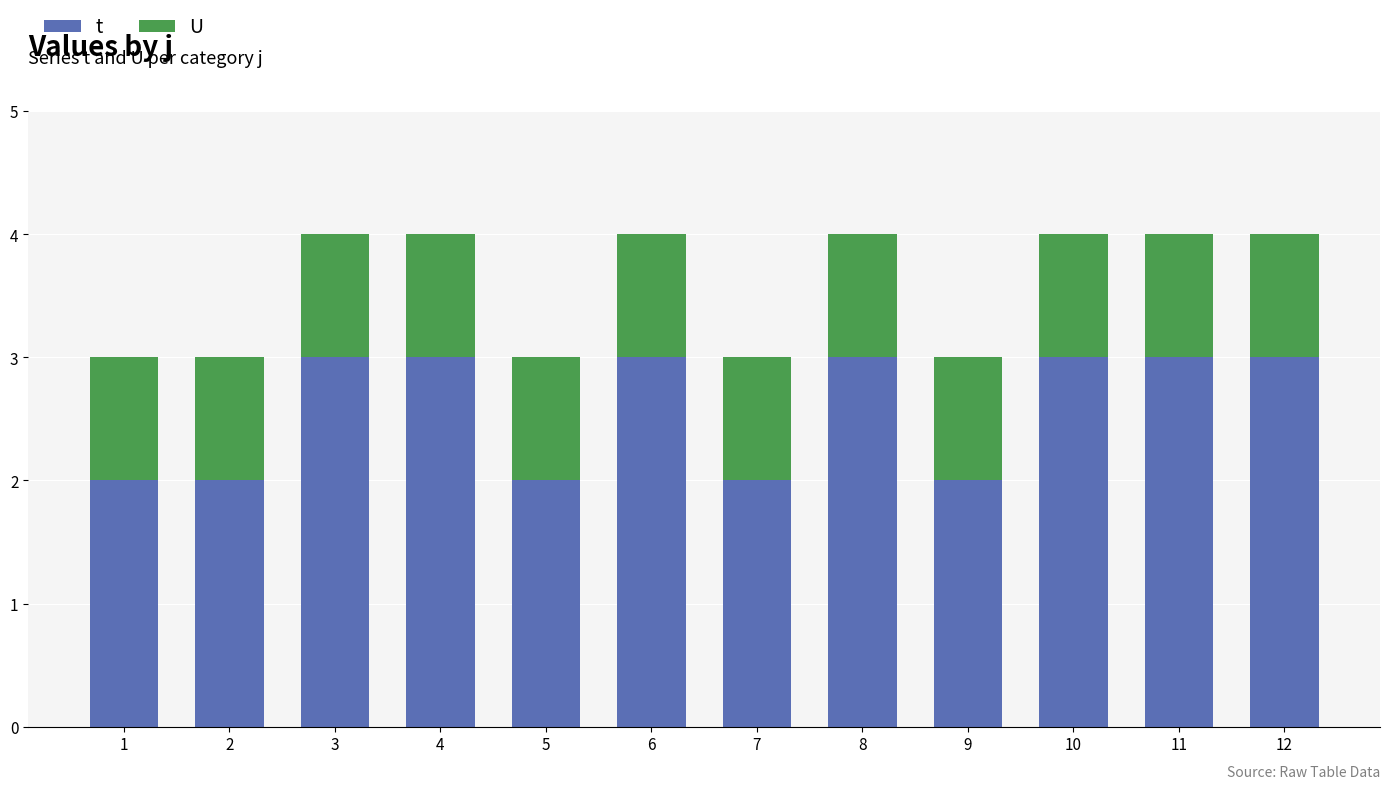

Between 1 and 12, which series saw the biggest shift?

t